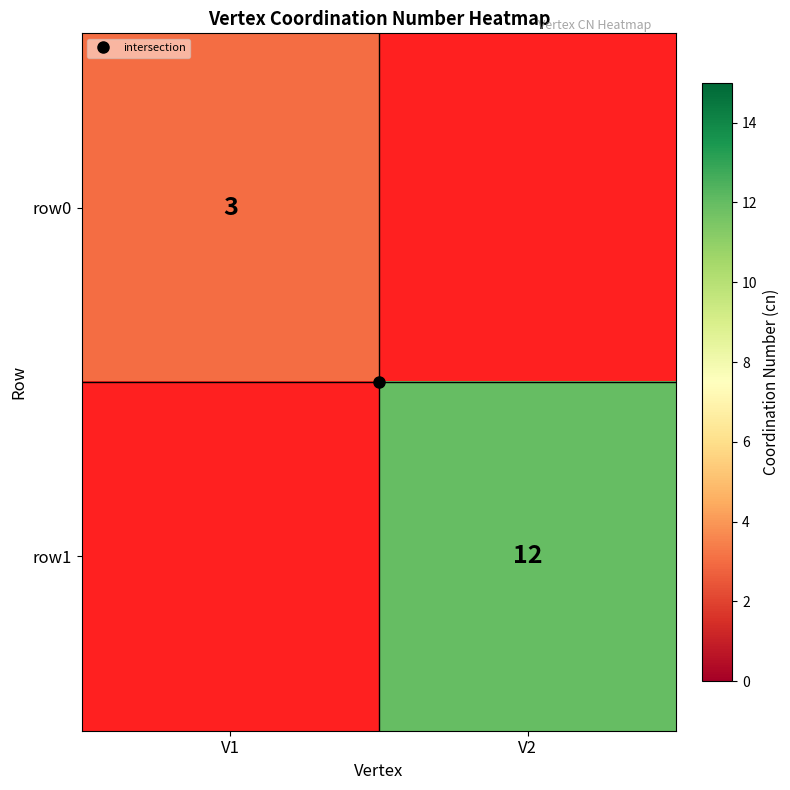

At how many categories does at least one series exceed 4?

1